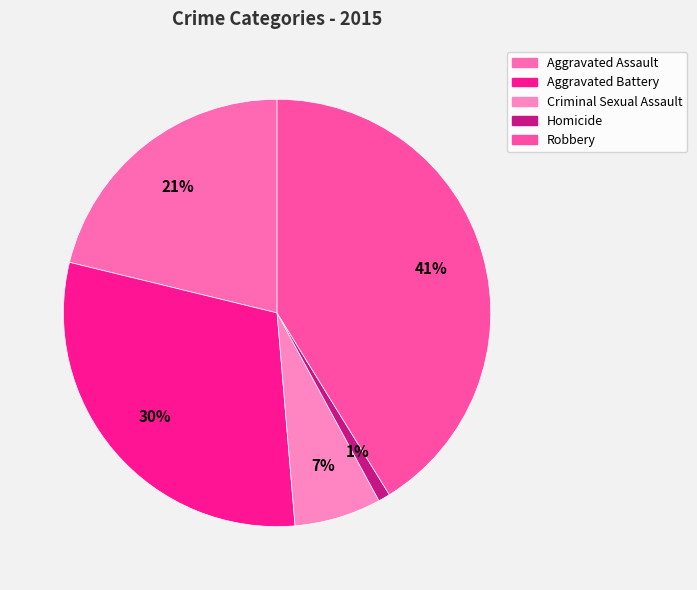

Count the number of slices in the pie.

5